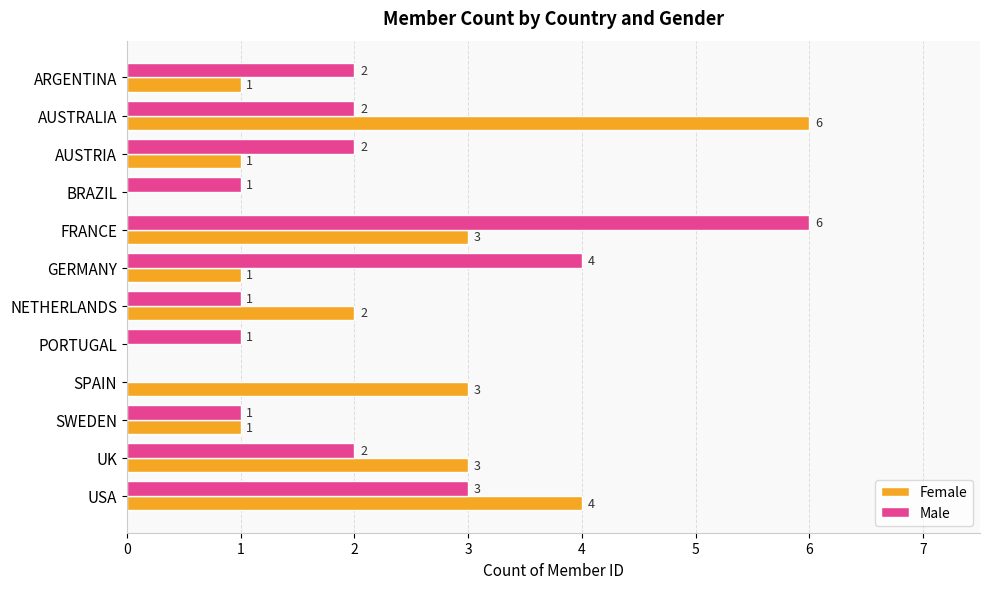

Is the value of Male at NETHERLANDS greater than the value of Female at PORTUGAL?

Yes